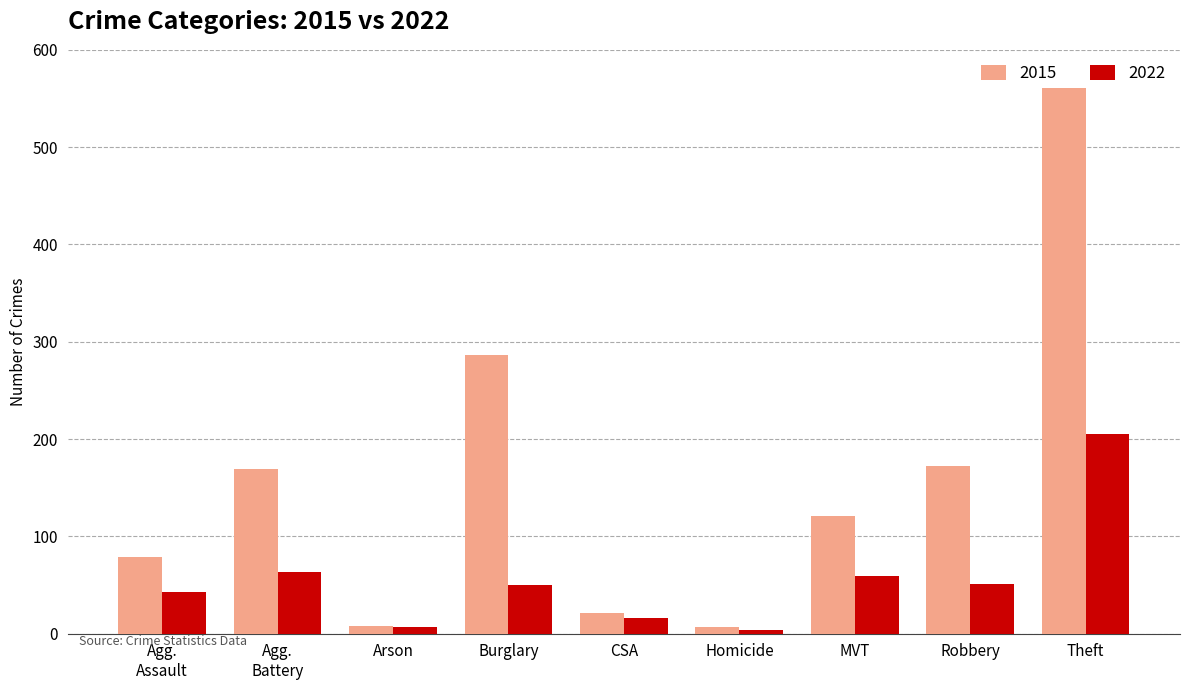

What is the sum of all 2015 values?

1424